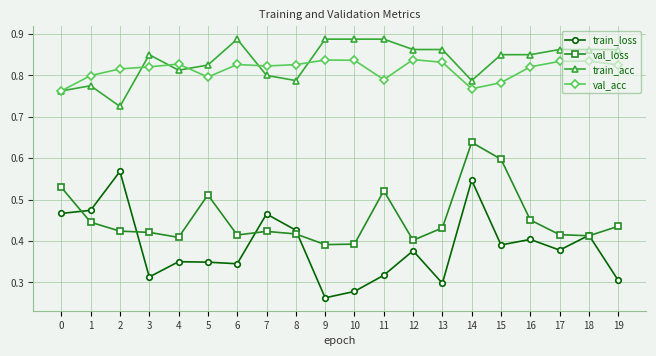

Which series has the largest range (max minus min)?

train_loss